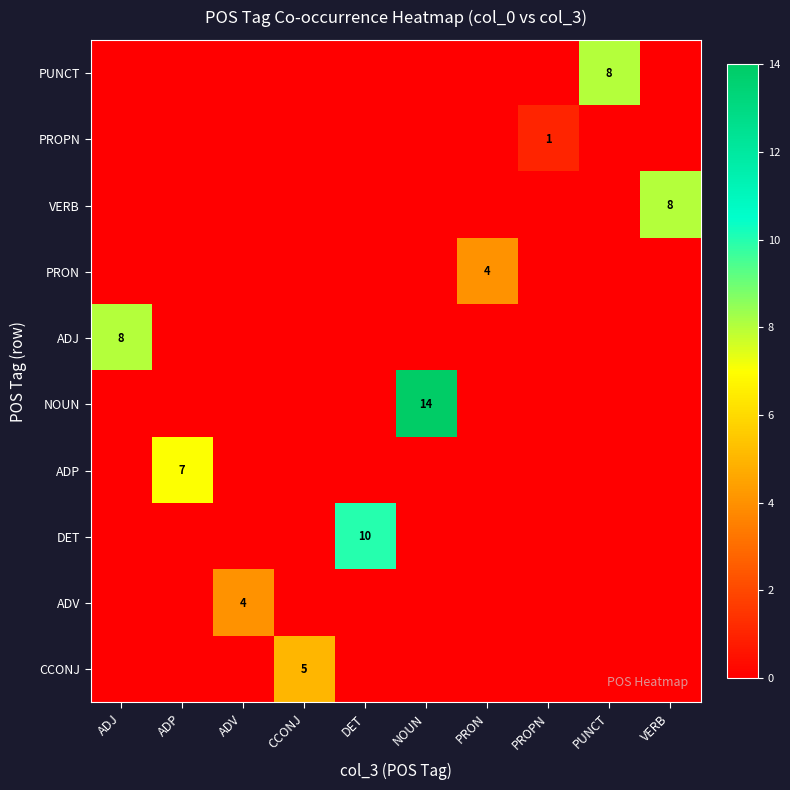

What is the highest value of the PRON series?

4